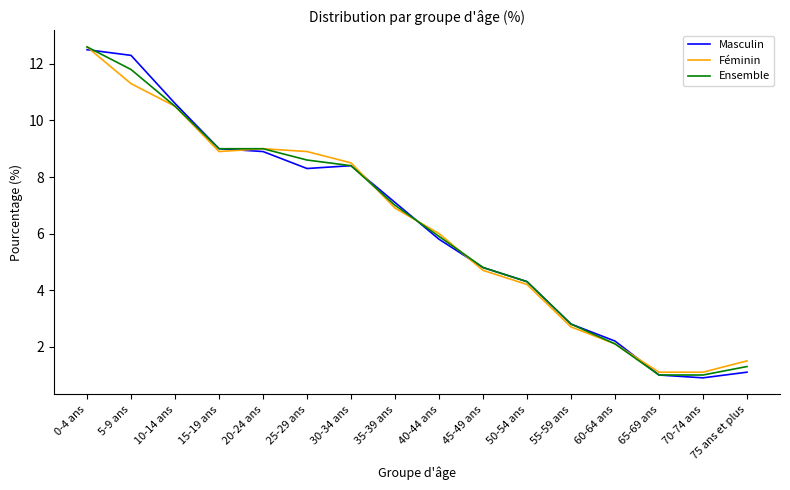

What value does the Masculin series have at 75 ans et plus?

1.1